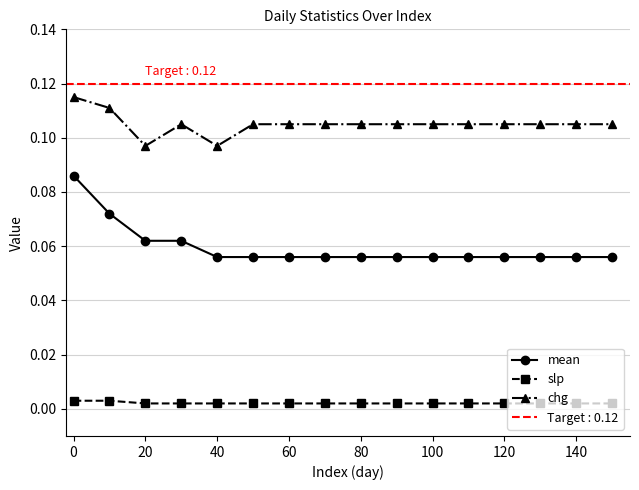

What is the maximum value shown in the chart?

0.1